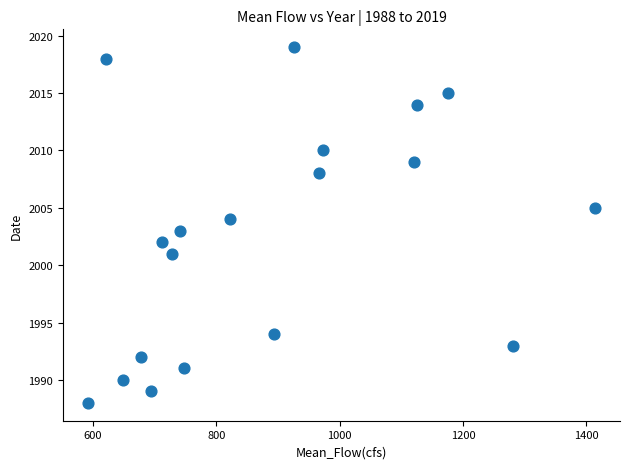

What is the range of Y values (max minus min)?

31